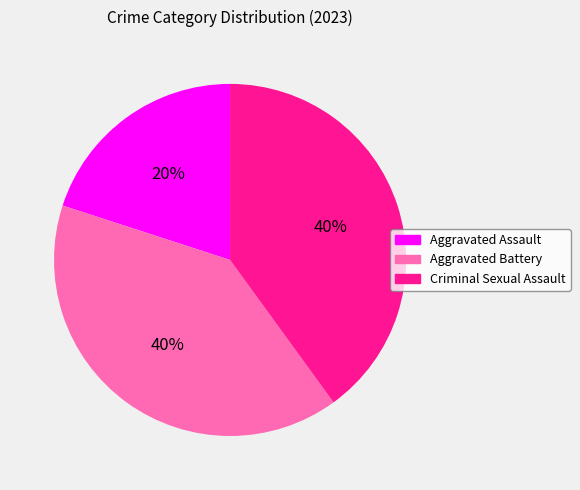

What percentage is the Aggravated Assault slice, to the nearest percent?

20%